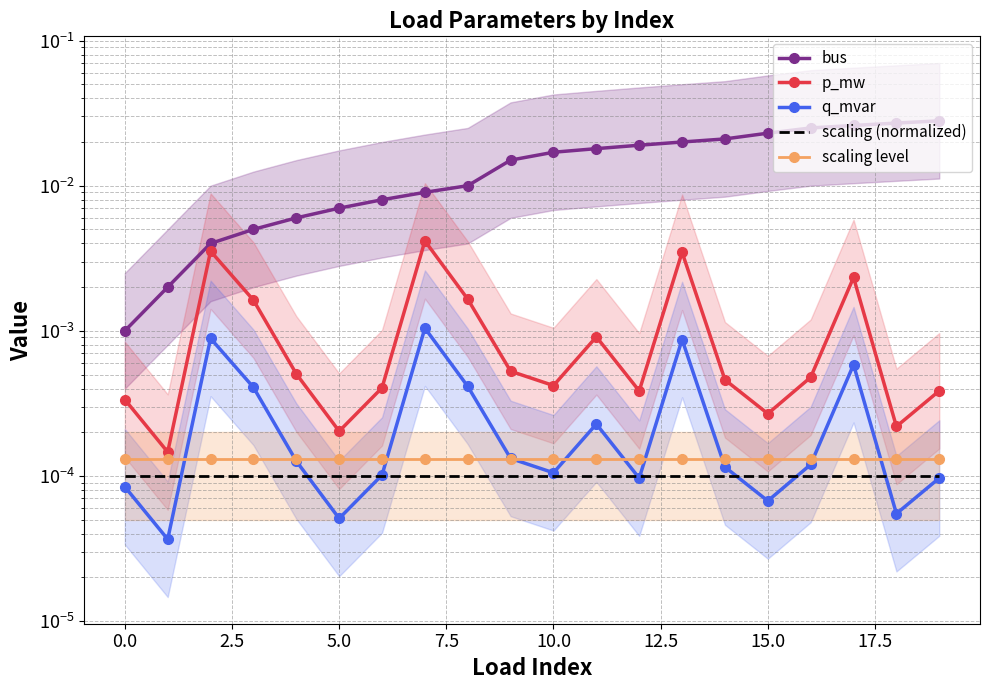

True or false: scaling (normalized) has a value of 0.0 at 2.5.

True